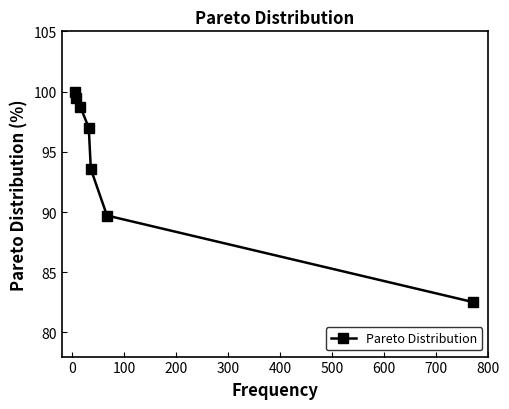

How many lines are shown in the chart?

1